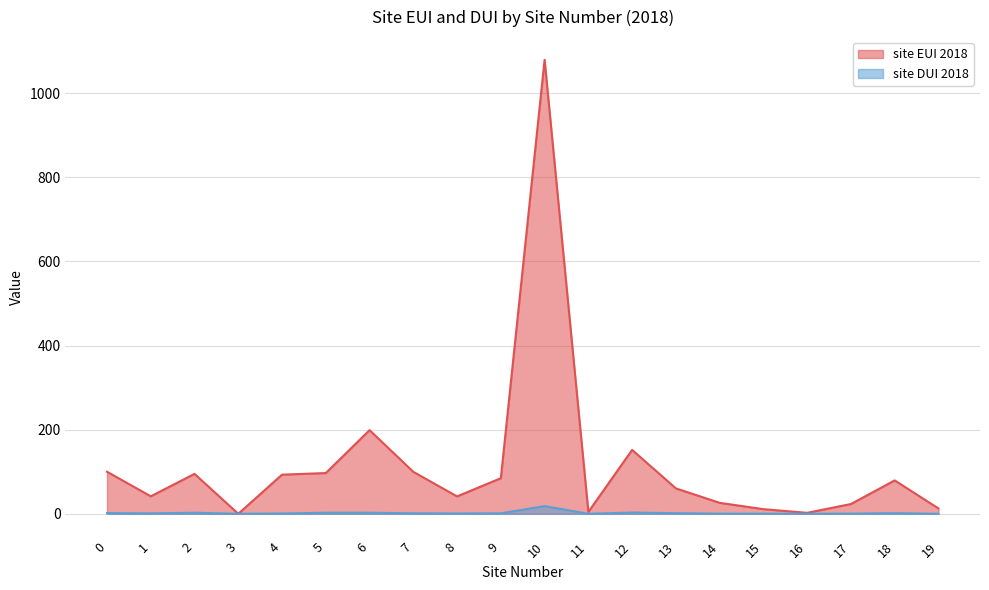

Between 7 and 9, which series saw the biggest shift?

site EUI 2018